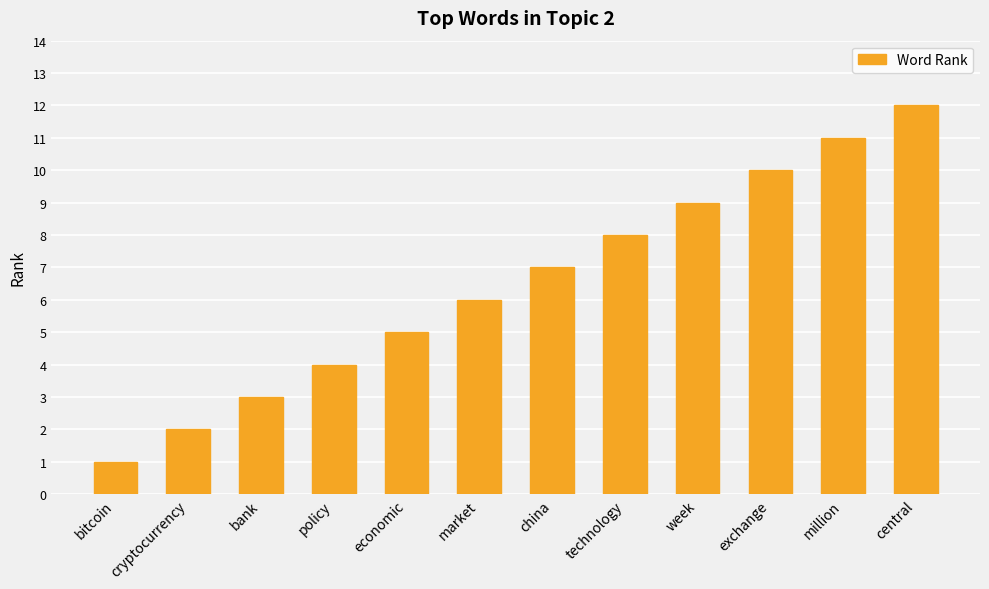

Is it true that the value at million is 18?

False